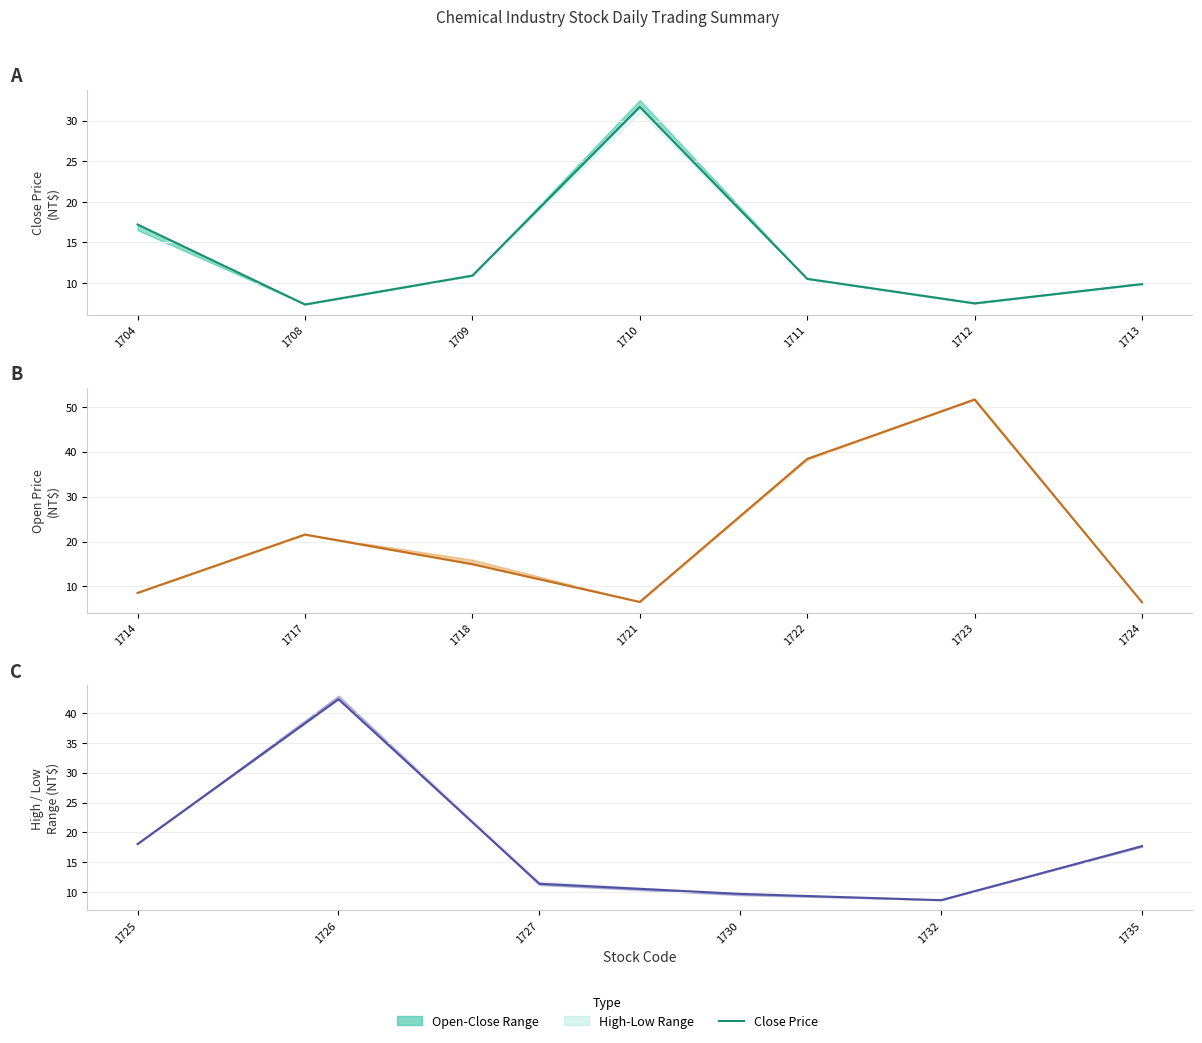

How many lines are shown in the chart?

1